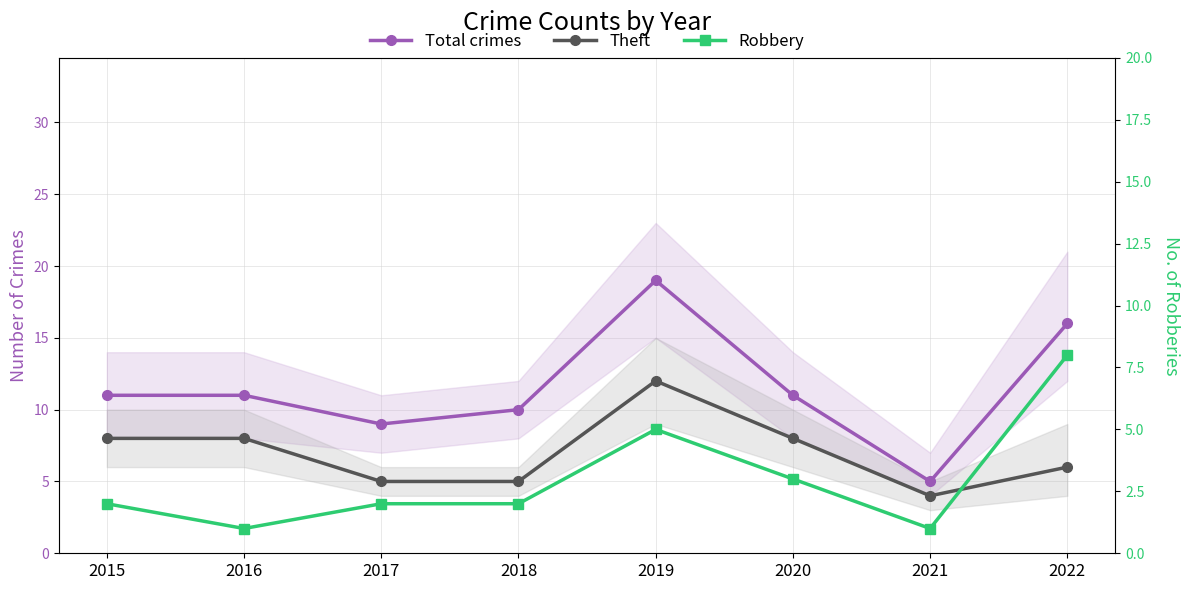

True or false: Total crimes has more than 1 points higher than both neighbors.

False